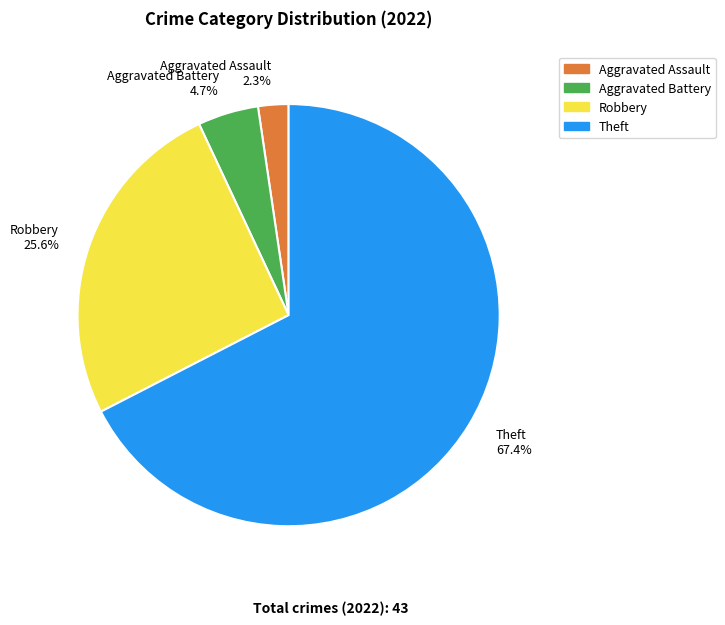

To the nearest percent, what is the difference between the largest and smallest slice percentages?

65%